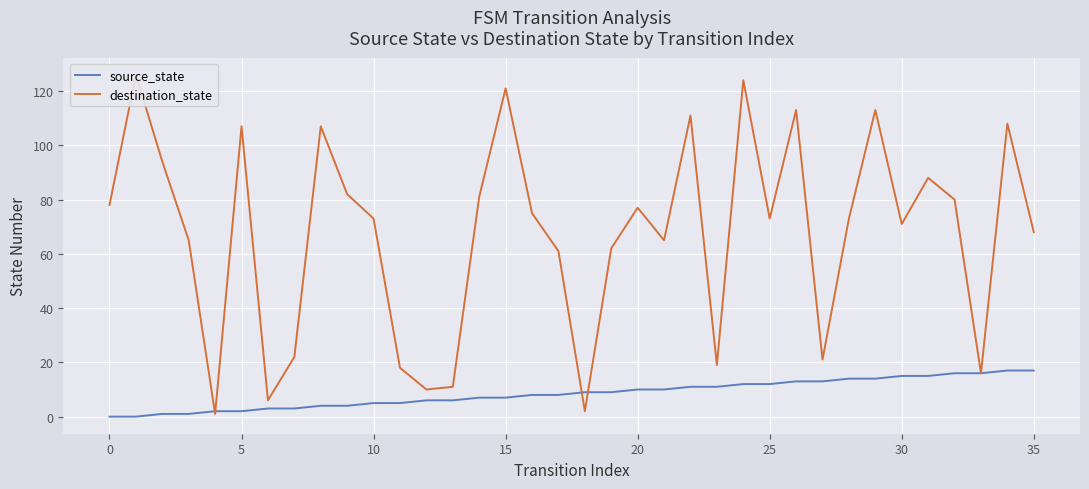

The value of destination_state at 11 is 18. True or false?

True